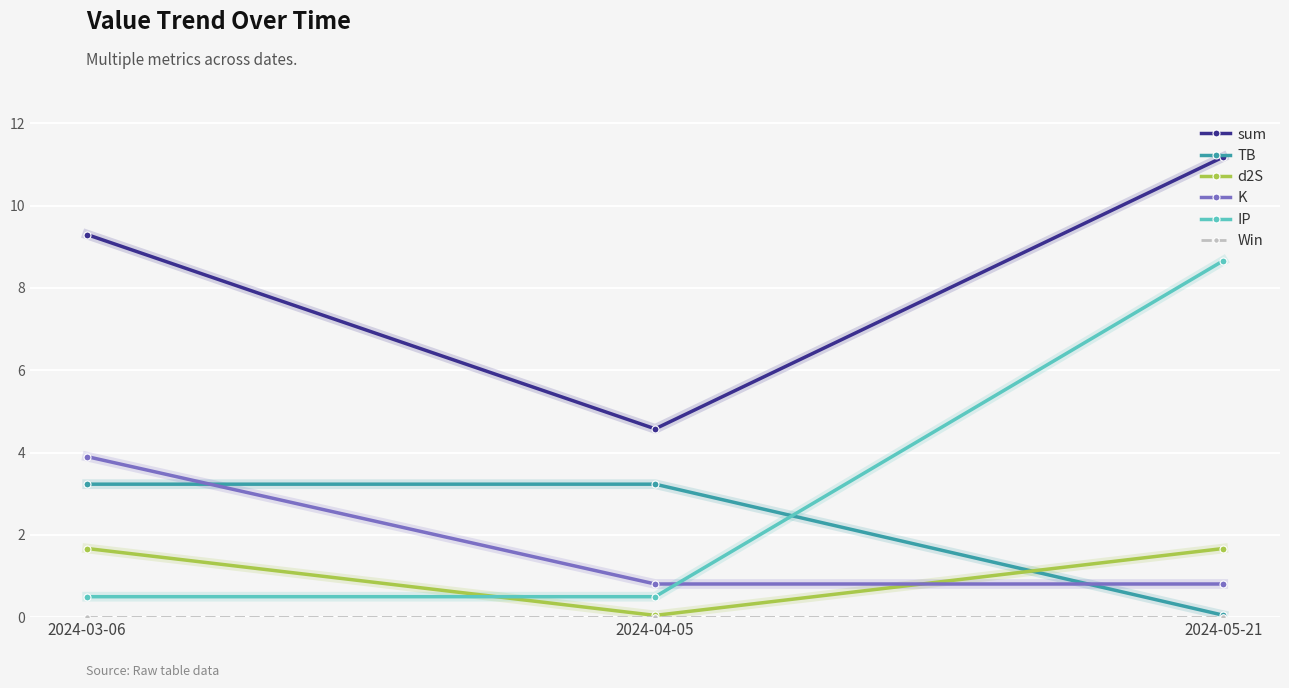

What is the difference between the maximum and minimum values in the K series?

3.1